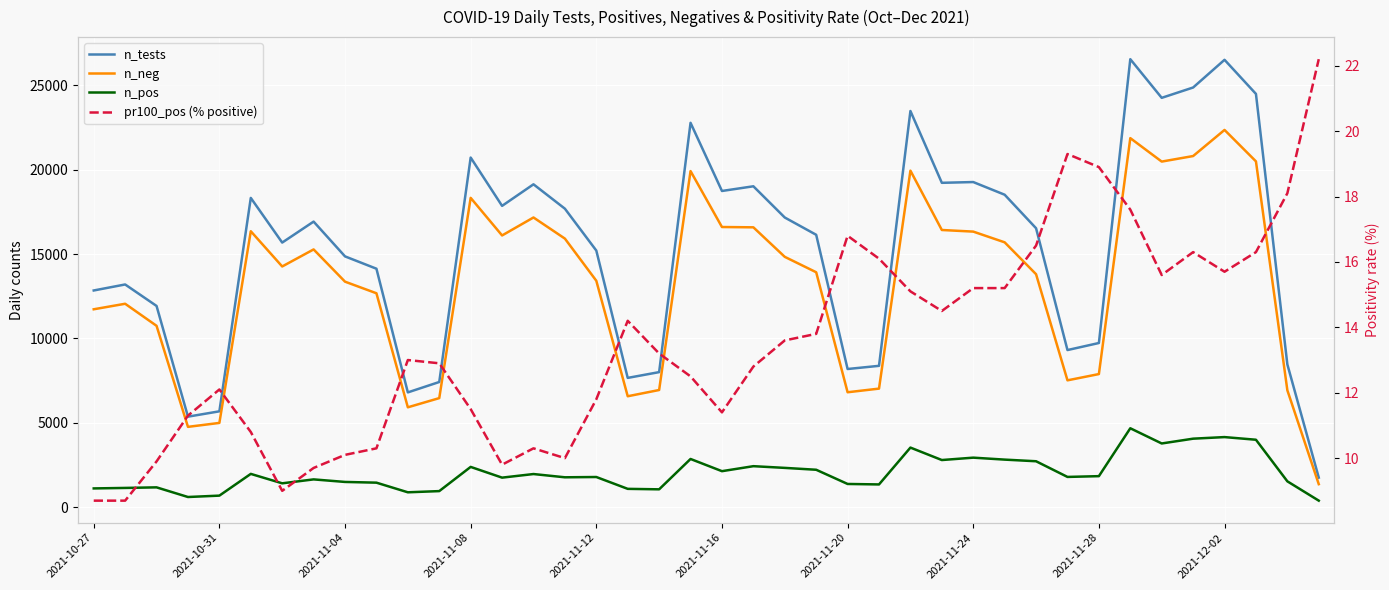

What is the difference between the maximum and minimum values in the n_neg series?

20994.0